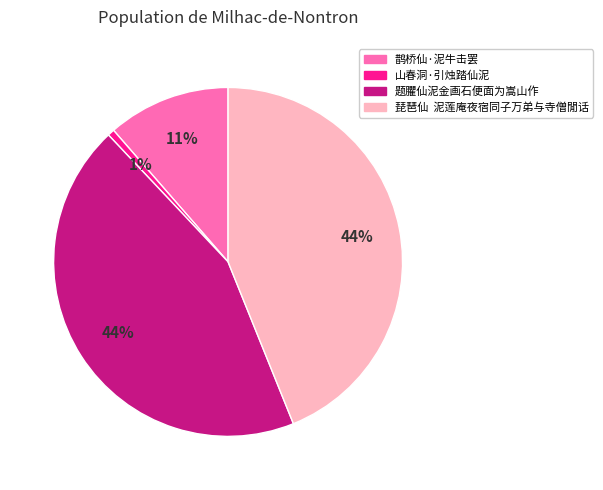

Is the sum of 题臞仙泥金画石便面为嵩山作 and 鹊桥仙·泥牛击罢 greater than half?

Yes